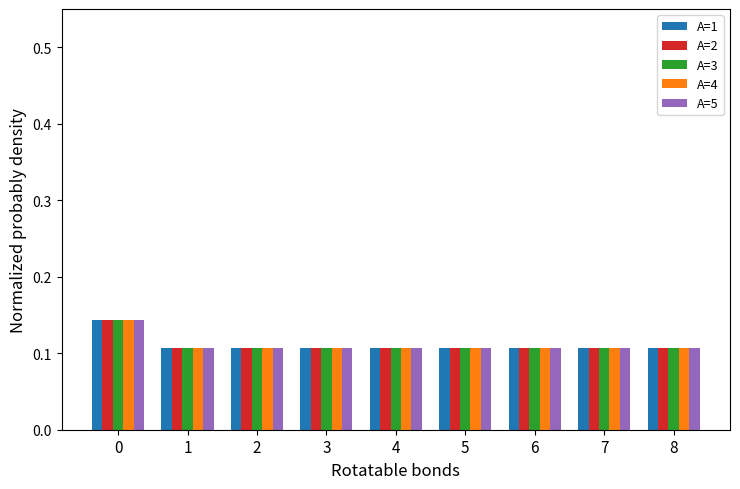

At how many categories does at least one series exceed 0?

9